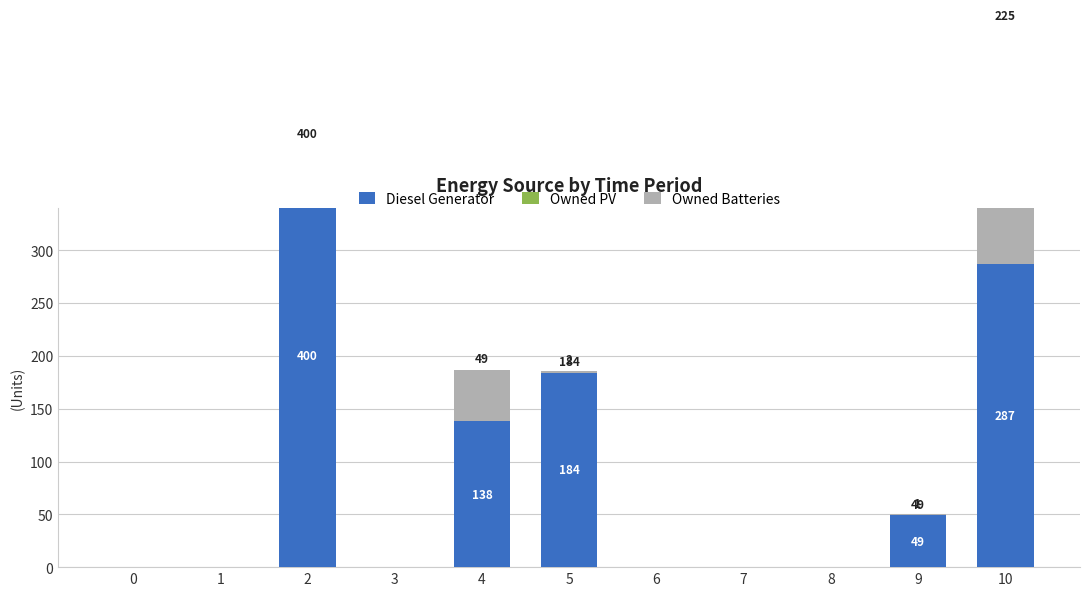

Which label corresponds to the largest value in the chart?

2